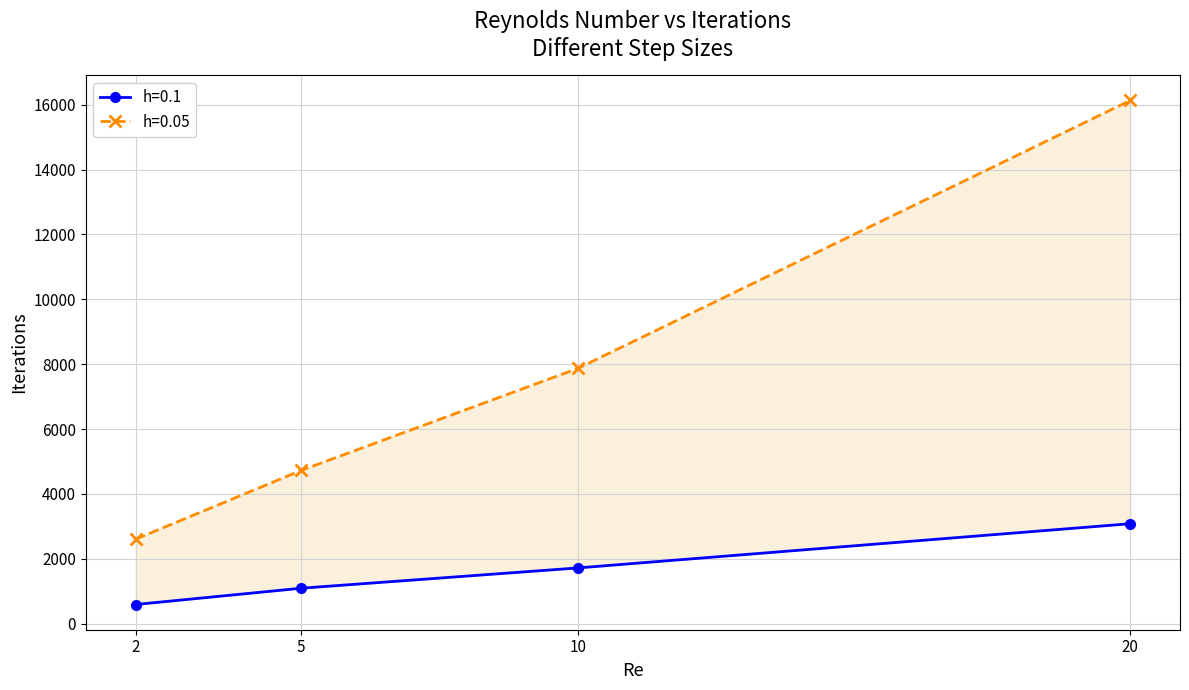

Reading right to left, what are all the values shown in this chart?

h=0.1: 3083.0	1720.0	1095.0	592.6
h=0.05: 16130.0	7868.0	4728.0	2605.0